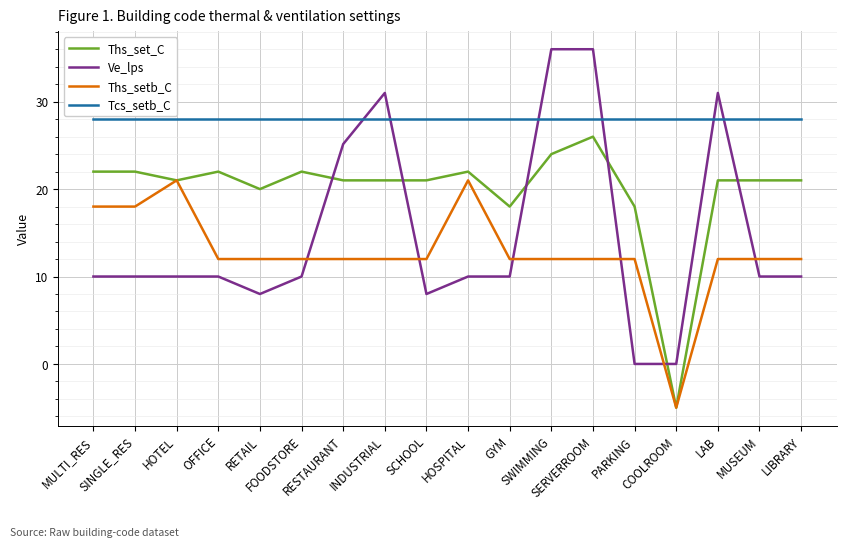

Which series has the widest spread of values?

Ve_lps